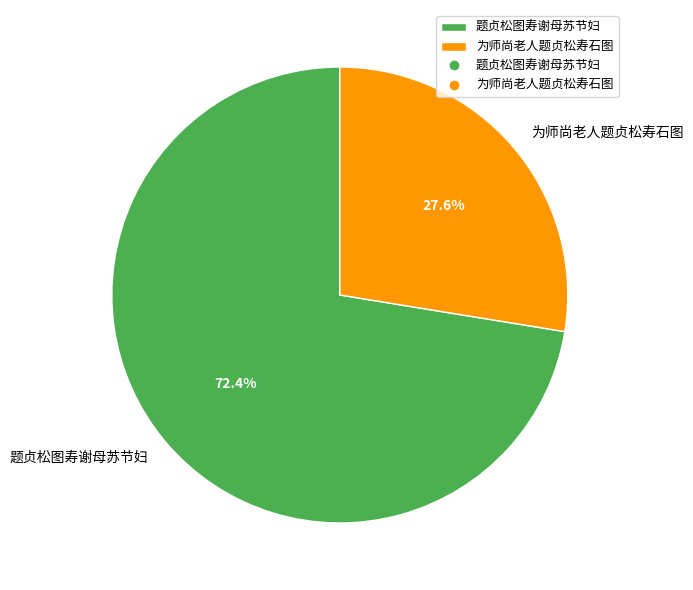

What is the largest slice in the pie chart?

题贞松图寿谢母苏节妇